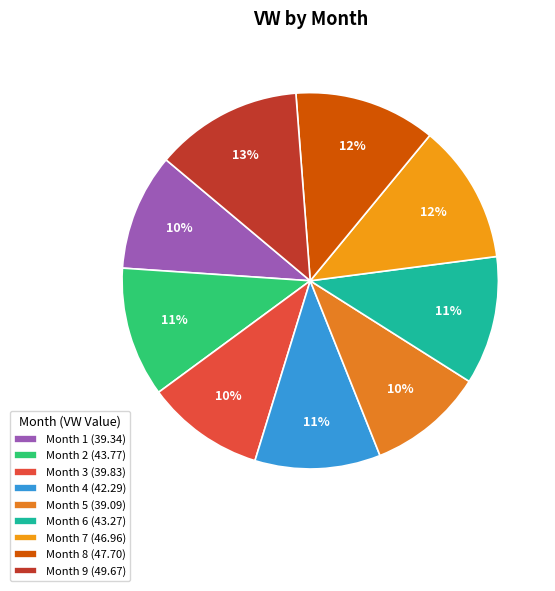

Count the number of slices in the pie.

9